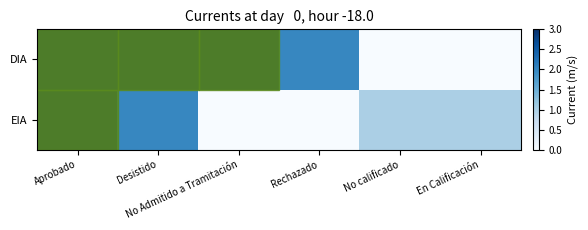

Rank the series by their average value, from highest to lowest.

DIA, EIA